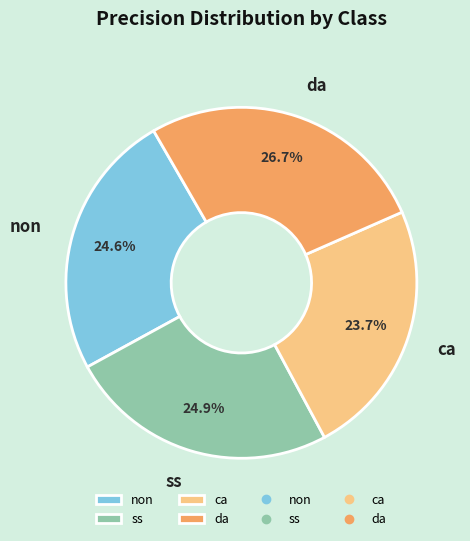

Which category has the smallest portion of the pie?

ca